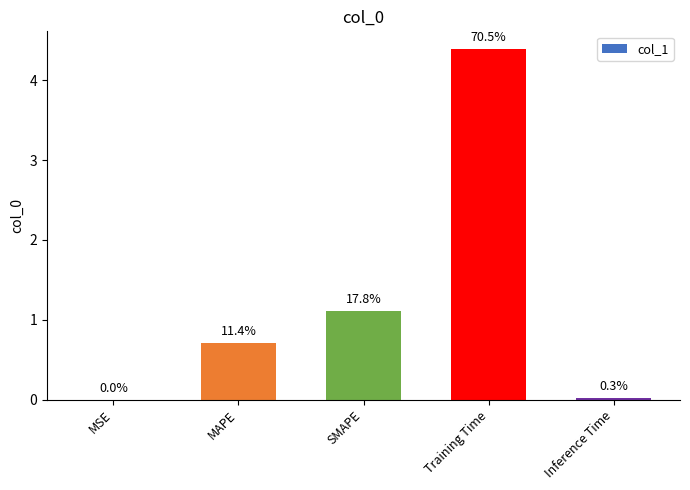

Rank the categories by value from lowest to highest.

MSE, Inference Time, MAPE, SMAPE, Training Time